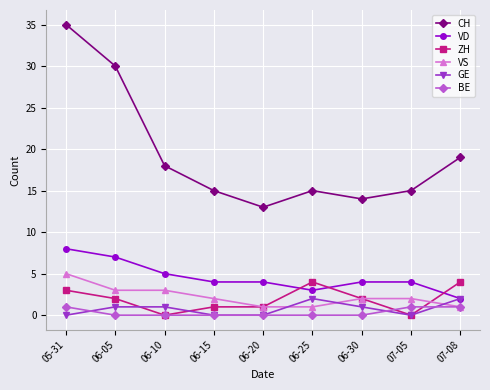

Which series has the largest total across all categories?

CH